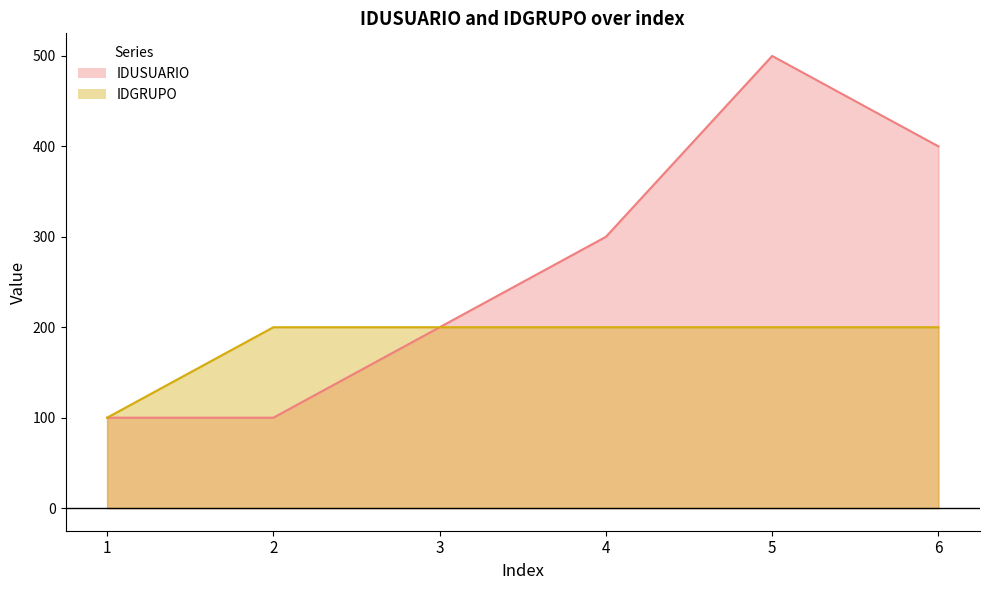

Reading left to right, list all the values displayed in this chart.

IDUSUARIO: 100	100	200	300	500	400
IDGRUPO: 100	200	200	200	200	200